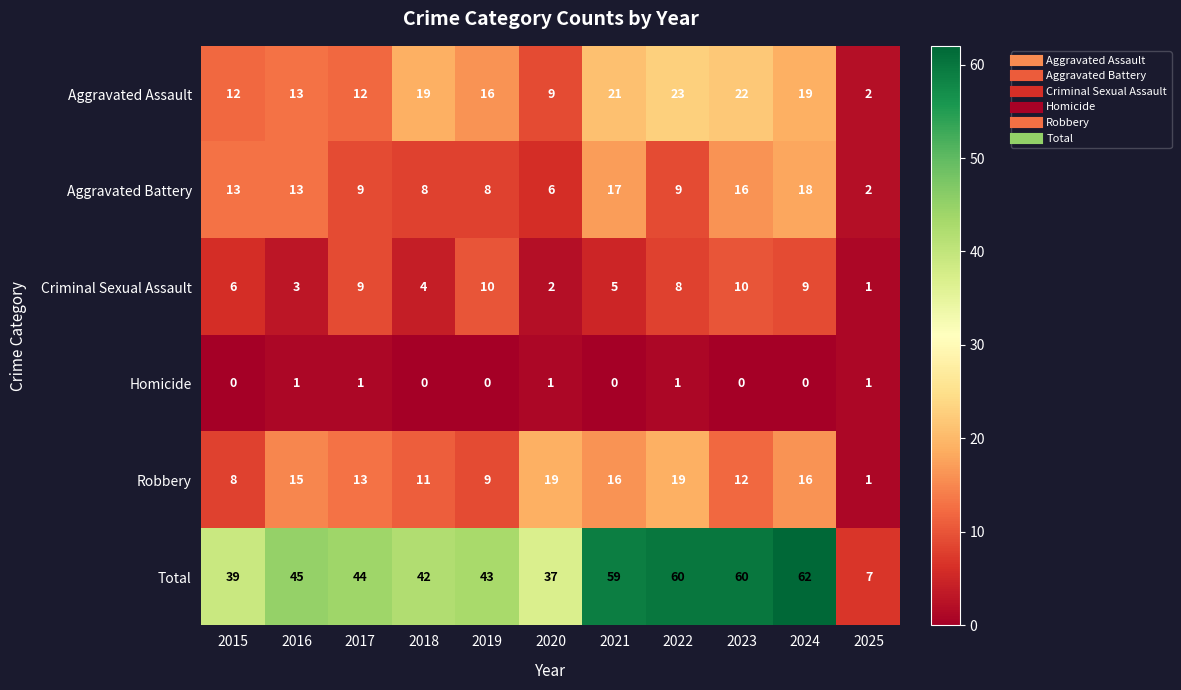

Rank the series by their maximum value, from lowest to highest.

Homicide, Criminal Sexual Assault, Aggravated Battery, Robbery, Aggravated Assault, Total